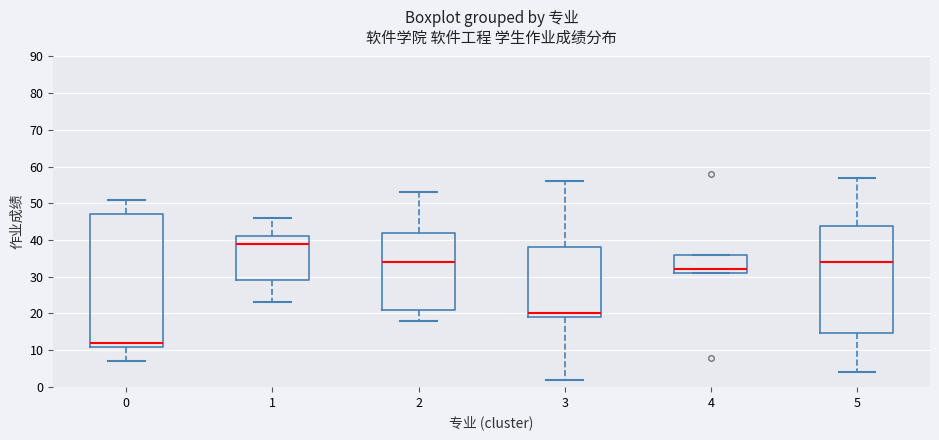

Which box is the tallest, from its lower edge to its upper edge?

0